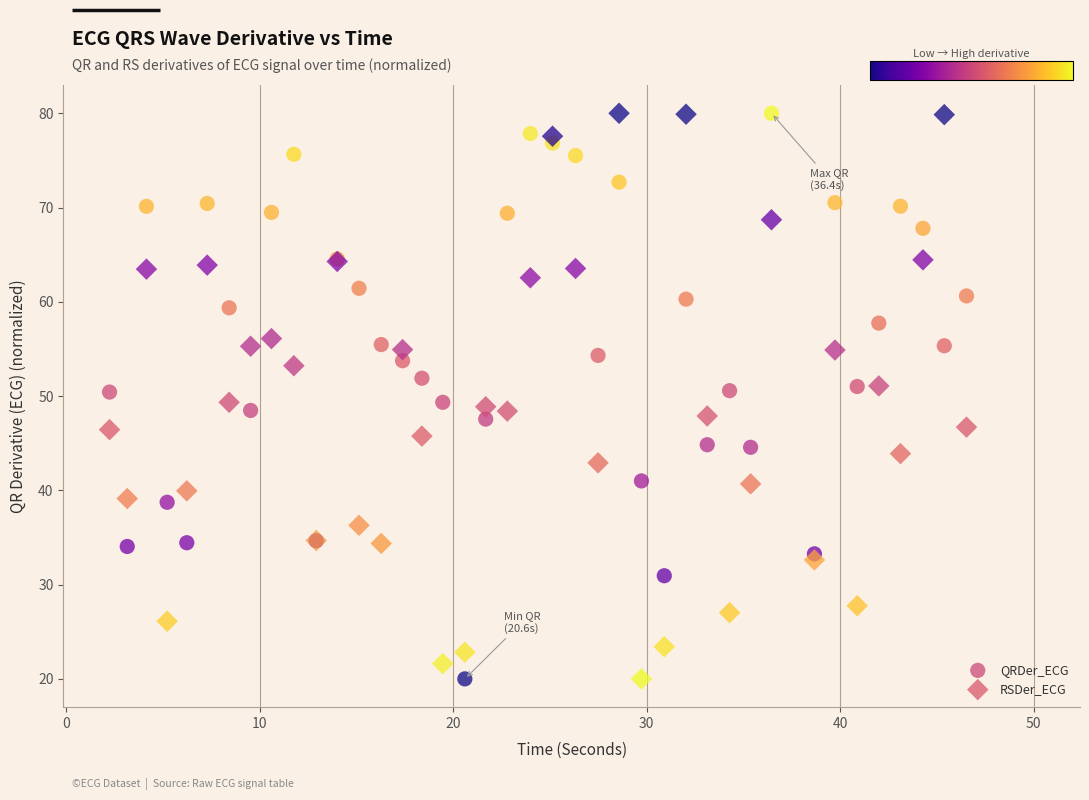

What is the X range (max minus min) for the scatter plot?

44.3